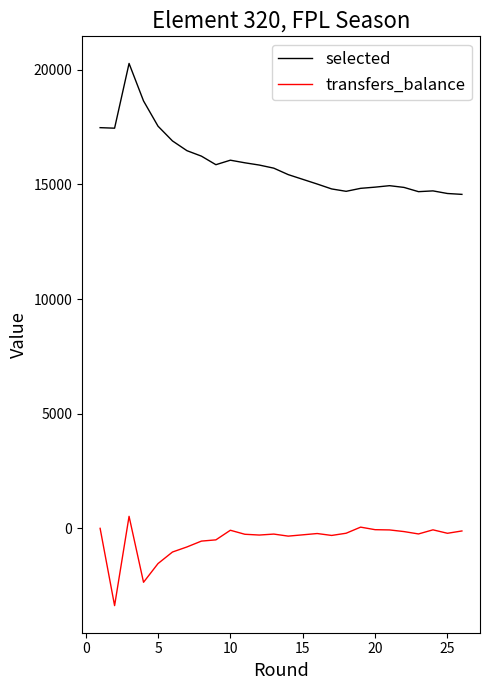

Is this an area chart (filled region under the line)?

No